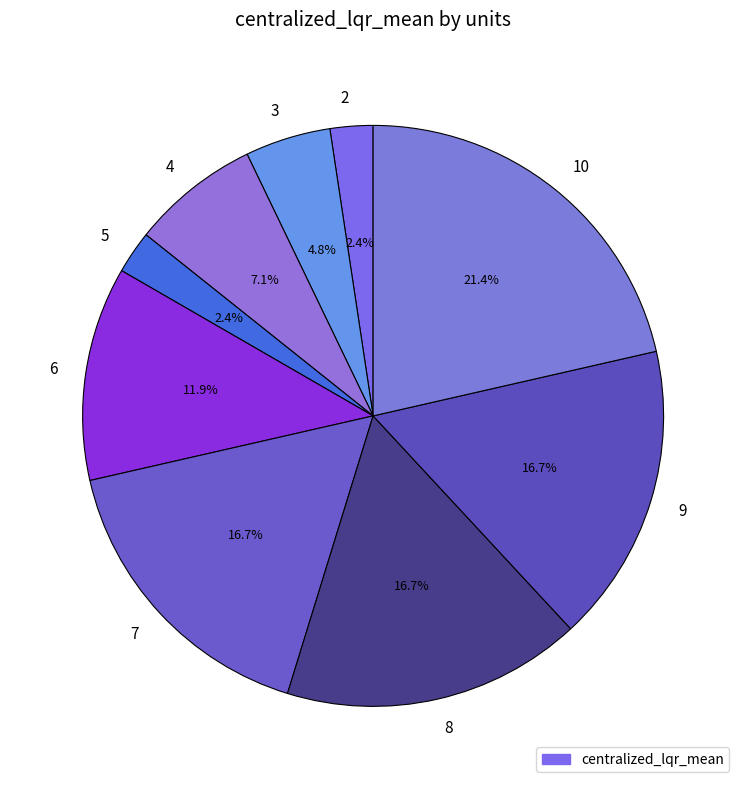

What is the largest slice in the pie chart?

10